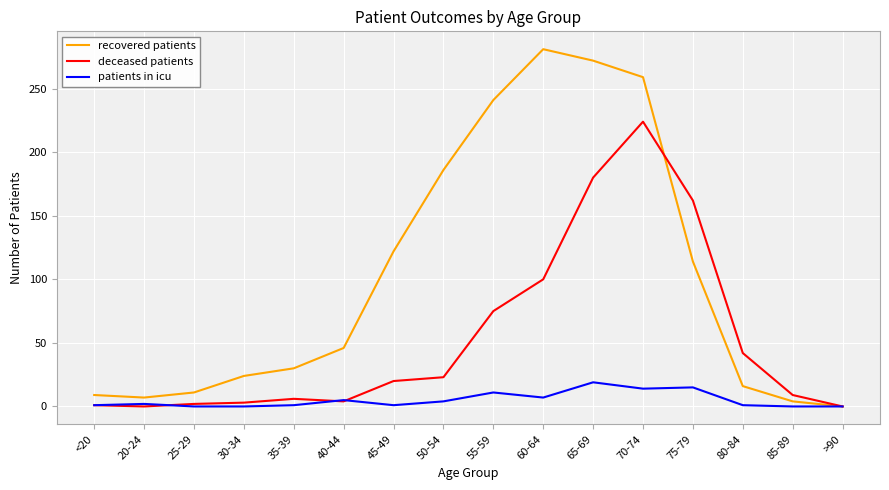

List the series in order of their overall mean, lowest first.

patients in icu, deceased patients, recovered patients